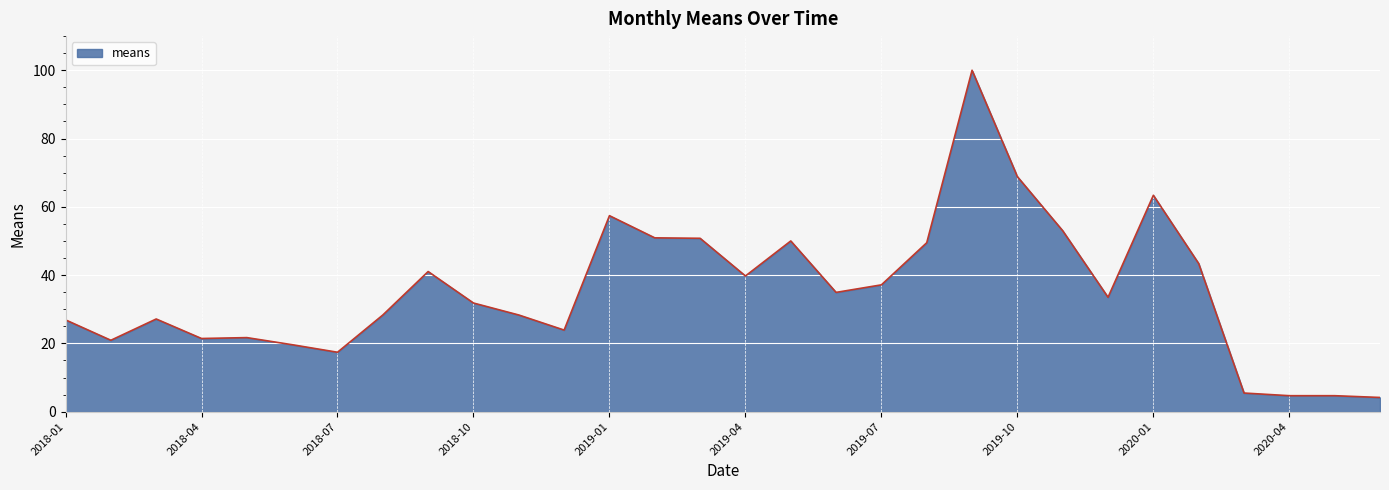

Rank the categories by value from lowest to highest.

2020-06-01, 2020-04-01, 2020-05-01, 2020-03-01, 2018-07-01, 2018-06-01, 2018-02-01, 2018-04-01, 2018-05-01, 2018-12-01, 2018-01-01, 2018-03-01, 2018-08-01, 2018-11-01, 2018-10-01, 2019-12-01, 2019-06-01, 2019-07-01, 2019-04-01, 2018-09-01, 2020-02-01, 2019-08-01, 2019-05-01, 2019-03-01, 2019-02-01, 2019-11-01, 2019-01-01, 2020-01-01, 2019-10-01, 2019-09-01